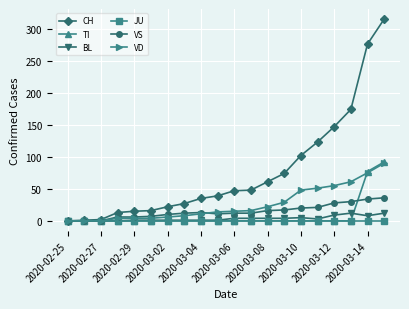

At how many categories does at least one series exceed 113?

5